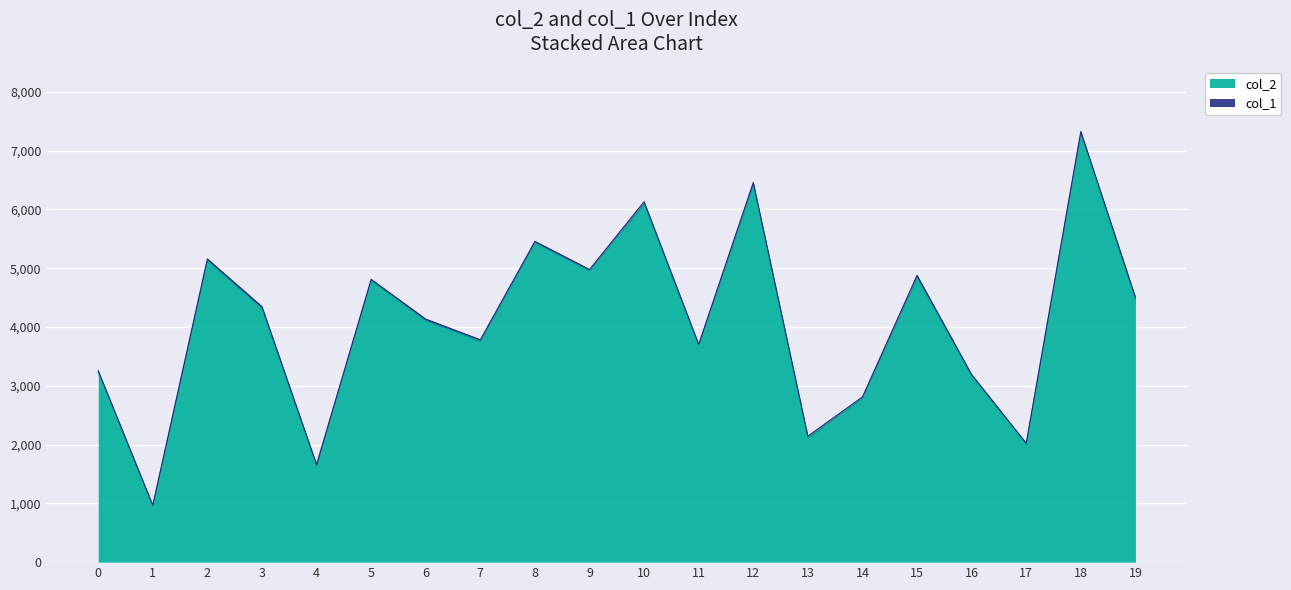

True or false: the data has more than 1 interior local peaks.

True